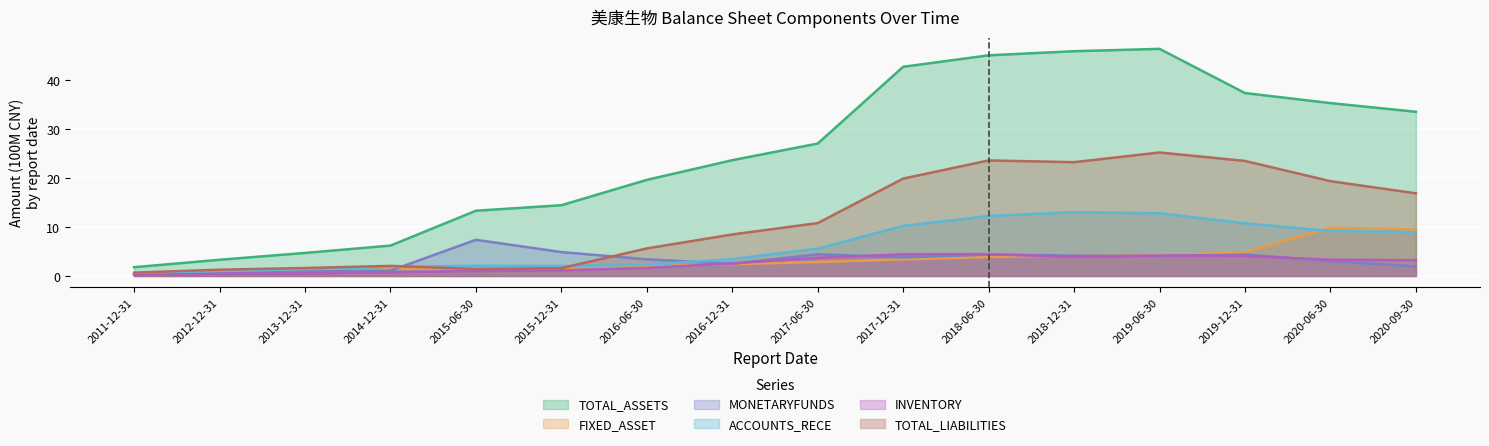

Reading left to right, extract all data points from this chart.

TOTAL_ASSETS: 2011-12-31=1.8	2012-12-31=3.3	2013-12-31=4.7	2014-12-31=6.2	2015-06-30=13.3	2015-12-31=14.5	2016-06-30=19.7	2016-12-31=23.7	2017-06-30=27.1	2017-12-31=42.8	2018-06-30=45.1	2018-12-31=46.0	2019-06-30=46.4	2019-12-31=37.4	2020-06-30=35.4	2020-09-30=33.6
FIXED_ASSET: 2011-12-31=0.5	2012-12-31=0.9	2013-12-31=1.1	2014-12-31=1.5	2015-06-30=1.6	2015-12-31=1.6	2016-06-30=2.0	2016-12-31=2.4	2017-06-30=2.8	2017-12-31=3.4	2018-06-30=3.9	2018-12-31=4.1	2019-06-30=4.2	2019-12-31=4.9	2020-06-30=9.9	2020-09-30=9.5
MONETARYFUNDS: 2011-12-31=0.3	2012-12-31=0.6	2013-12-31=0.9	2014-12-31=1.1	2015-06-30=7.4	2015-12-31=4.9	2016-06-30=3.4	2016-12-31=2.5	2017-06-30=4.4	2017-12-31=3.8	2018-06-30=4.4	2018-12-31=4.2	2019-06-30=4.1	2019-12-31=4.4	2020-06-30=3.0	2020-09-30=2.0
ACCOUNTS_RECE: 2011-12-31=0.5	2012-12-31=1.0	2013-12-31=1.4	2014-12-31=1.9	2015-06-30=2.1	2015-12-31=2.0	2016-06-30=2.3	2016-12-31=3.5	2017-06-30=5.6	2017-12-31=10.2	2018-06-30=12.3	2018-12-31=13.1	2019-06-30=12.8	2019-12-31=10.8	2020-06-30=9.2	2020-09-30=9.0
INVENTORY: 2011-12-31=0.2	2012-12-31=0.5	2013-12-31=0.5	2014-12-31=0.8	2015-06-30=1.0	2015-12-31=1.1	2016-06-30=1.6	2016-12-31=2.6	2017-06-30=3.7	2017-12-31=4.4	2018-06-30=4.5	2018-12-31=3.9	2019-06-30=4.2	2019-12-31=4.1	2020-06-30=3.3	2020-09-30=3.2
TOTAL_LIABILITIES: 2011-12-31=0.7	2012-12-31=1.3	2013-12-31=1.6	2014-12-31=2.1	2015-06-30=1.4	2015-12-31=1.6	2016-06-30=5.6	2016-12-31=8.5	2017-06-30=10.8	2017-12-31=19.9	2018-06-30=23.6	2018-12-31=23.3	2019-06-30=25.3	2019-12-31=23.5	2020-06-30=19.4	2020-09-30=16.9